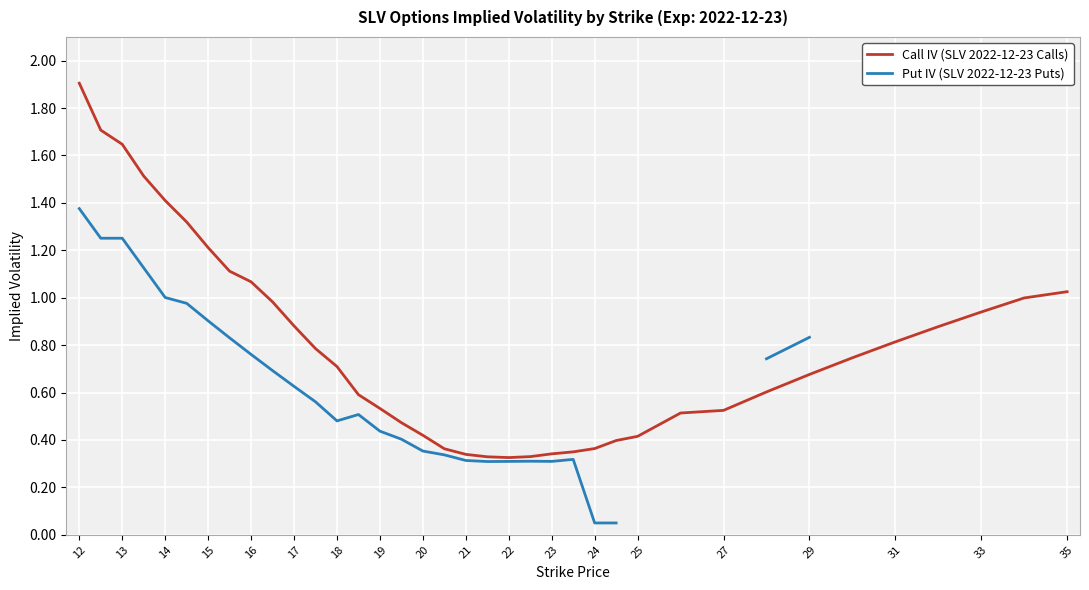

True or false: Call IV (SLV 2022-12-23 Calls) and Put IV (SLV 2022-12-23 Puts) intersect in this chart.

False